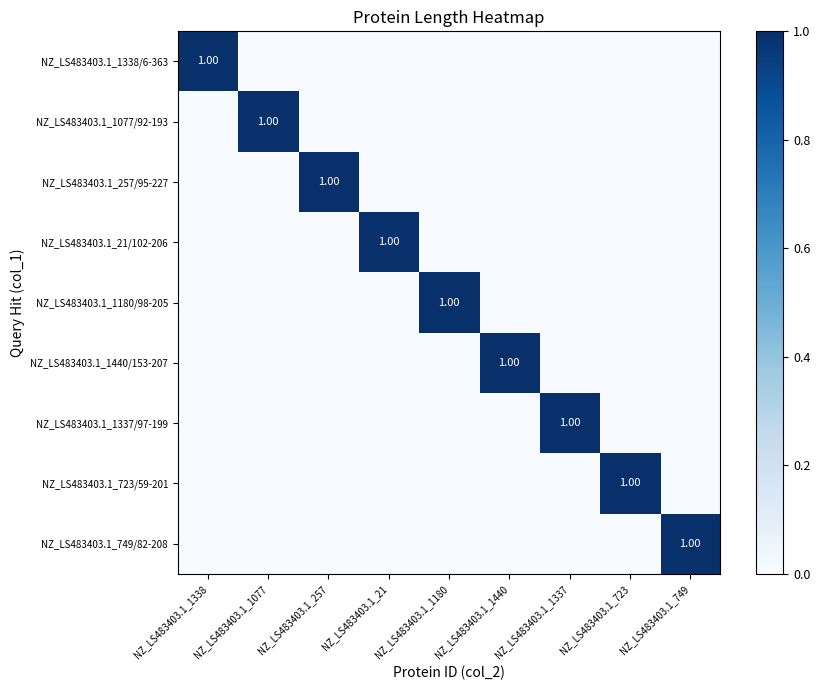

What is the sum of all NZ_LS483403.1_257/95-227 values?

1